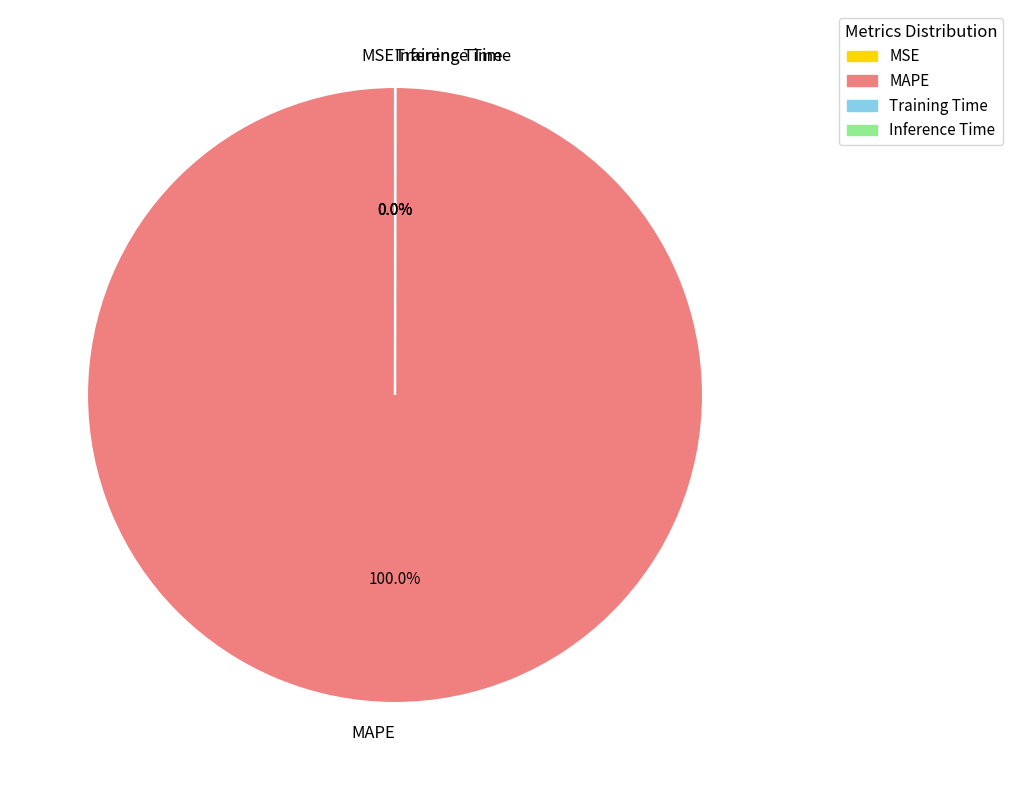

Which slice is the largest?

MAPE